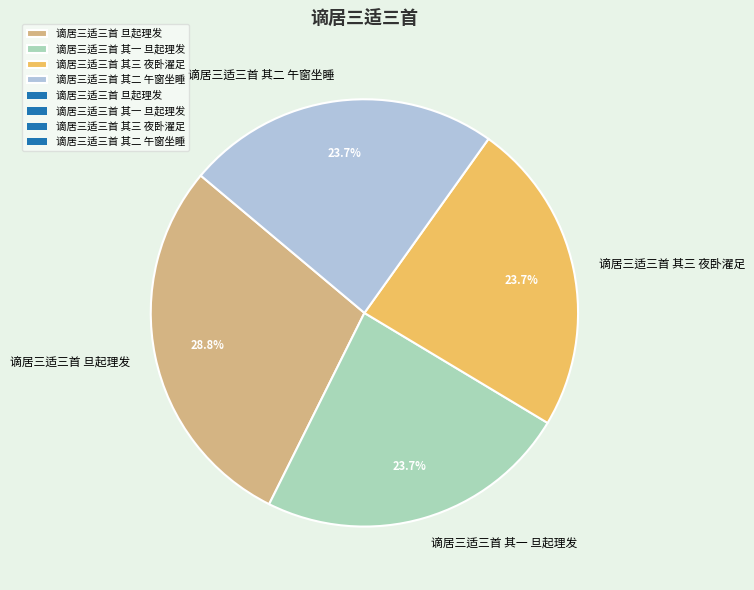

Do 谪居三适三首 旦起理发 and 谪居三适三首 其一 旦起理发 together represent more than half of the pie?

Yes